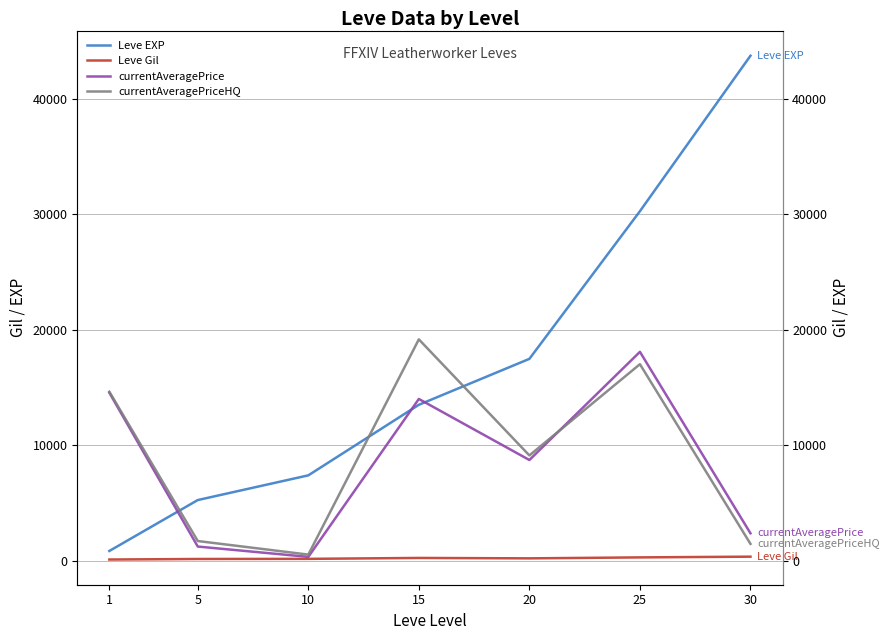

True or false: currentAveragePriceHQ has more than 2 points higher than both neighbors.

False